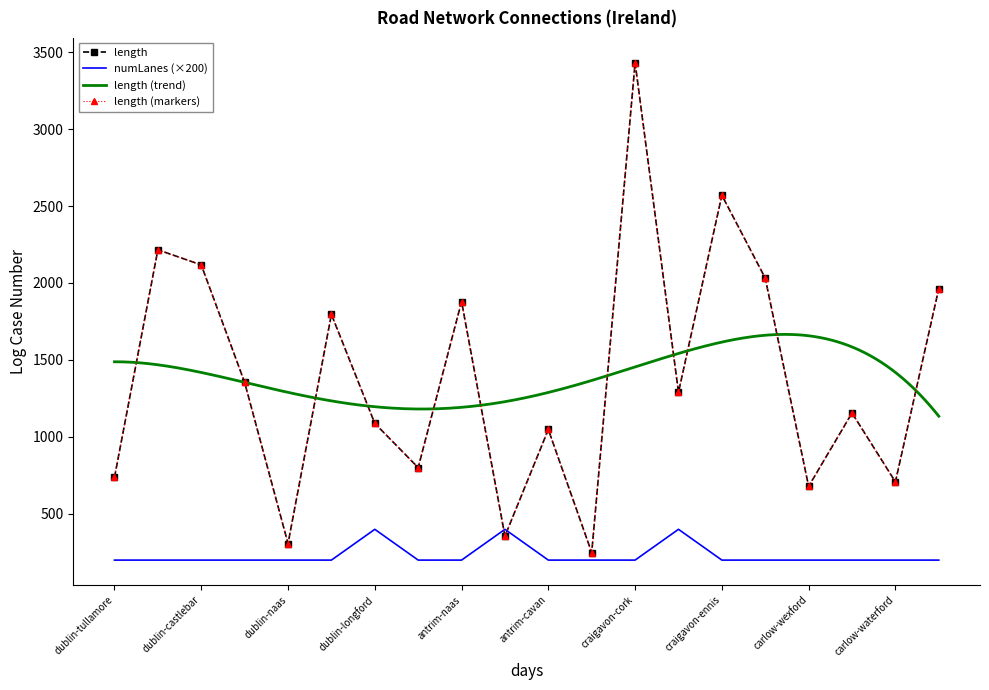

How many times do numLanes and length cross each other?

2